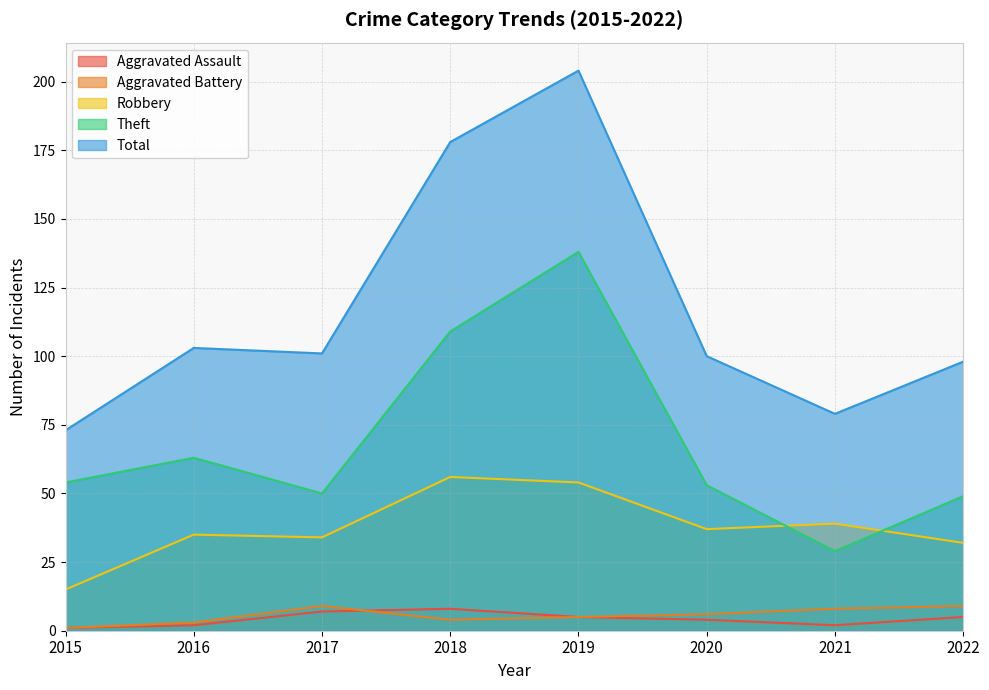

In Robbery, how many points are lower than both neighbors (excluding endpoints)?

2